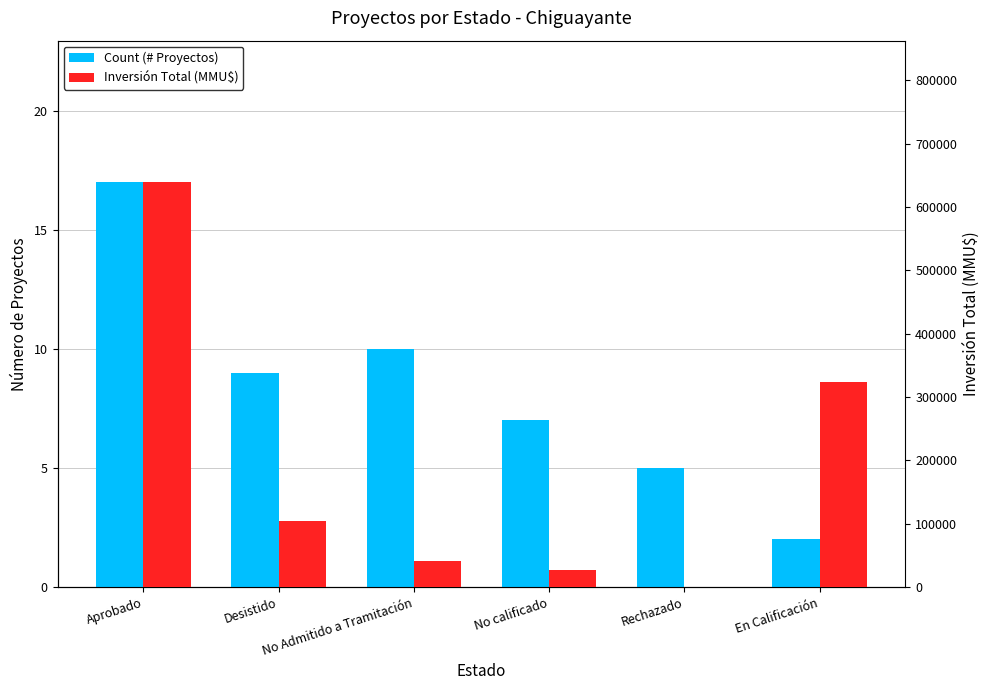

Read the Inversión Total (MMU$) value at No Admitido a Tramitación, to the nearest 50.

41500